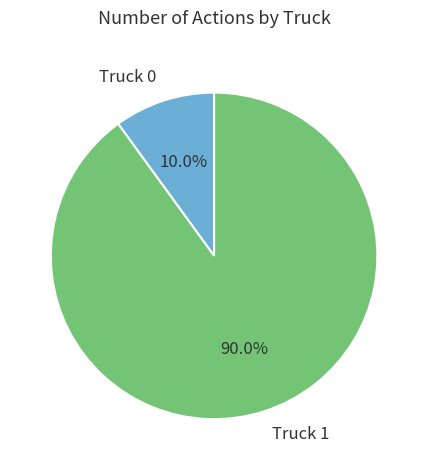

Which category accounts for the majority?

Truck 1